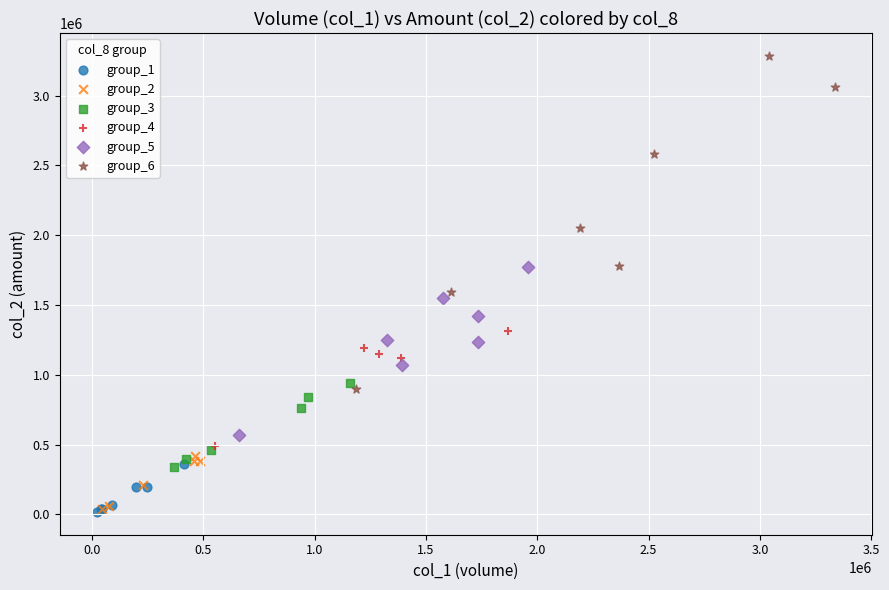

Which series contains the highest Y value?

group_6